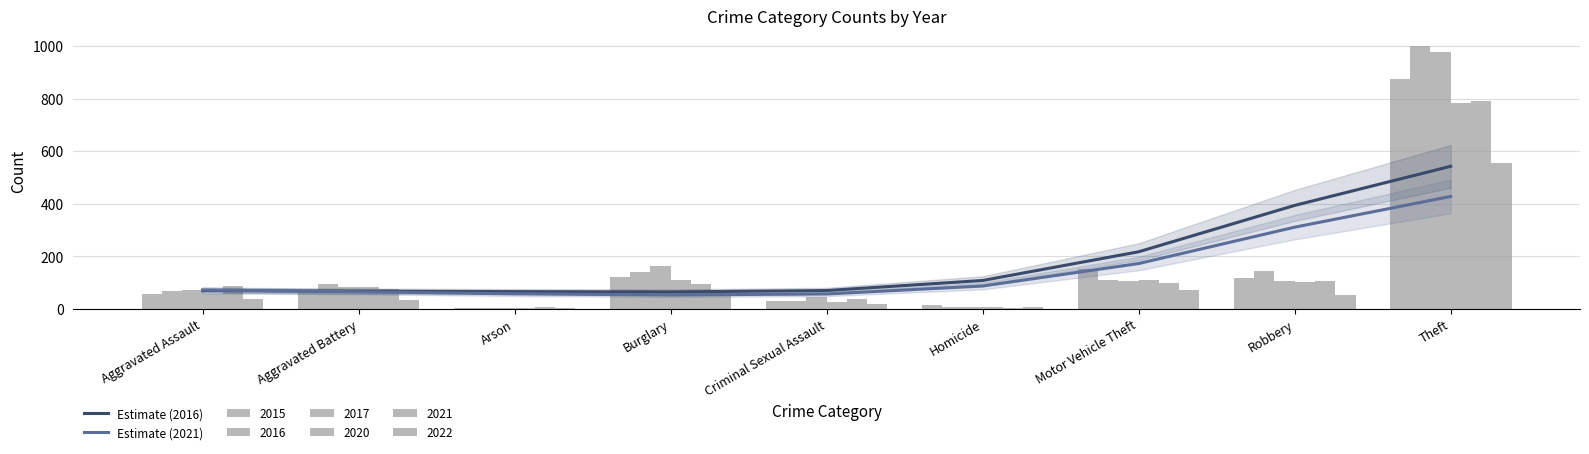

What is the average value of the Estimate (2016) series?

176.7